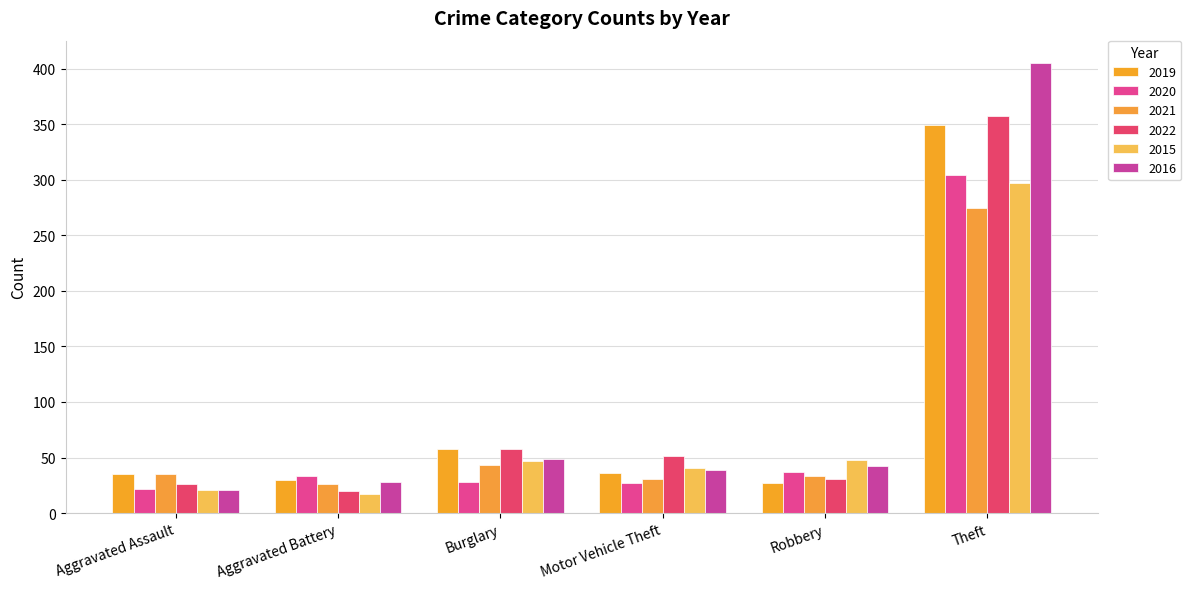

What are all the series names shown in the legend?

2019, 2020, 2021, 2022, 2015, 2016